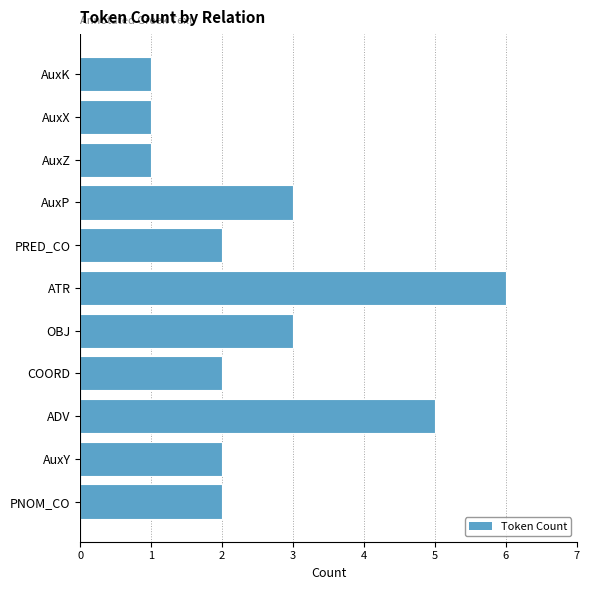

The chart shows a value of 0 at AuxK. True or false?

False